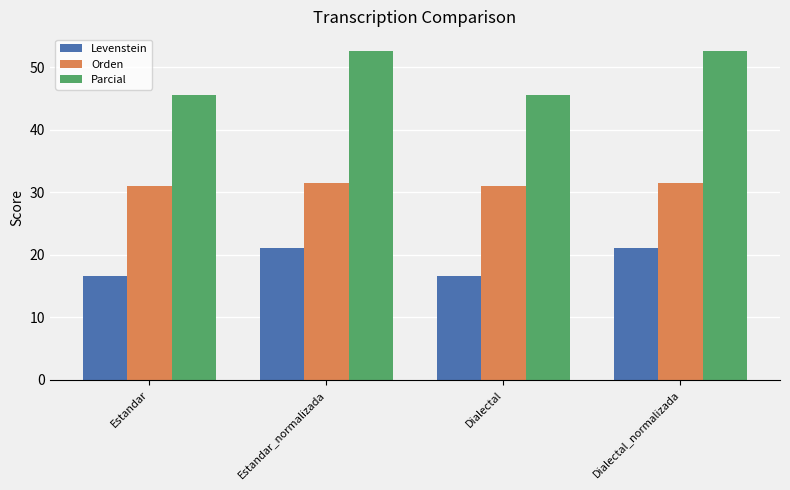

What is the average value of the Orden series?

31.2